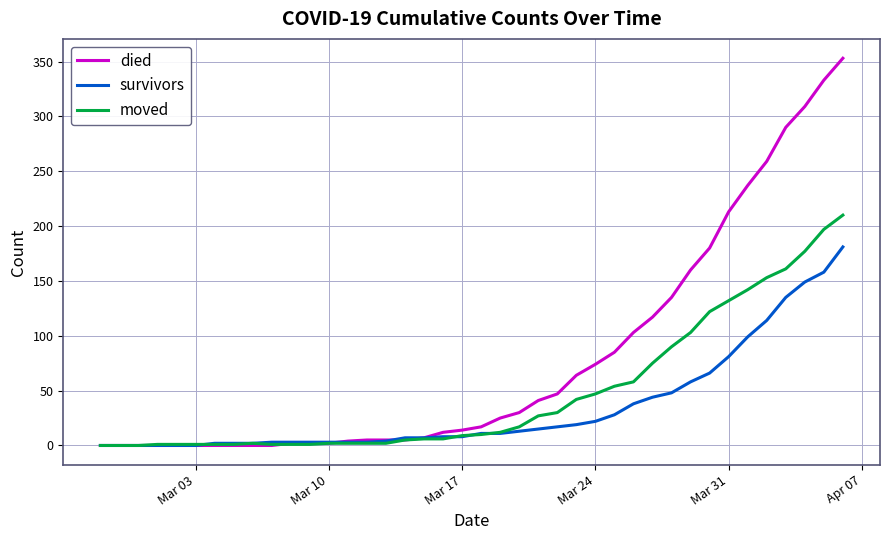

What is the highest value of the died series?

353